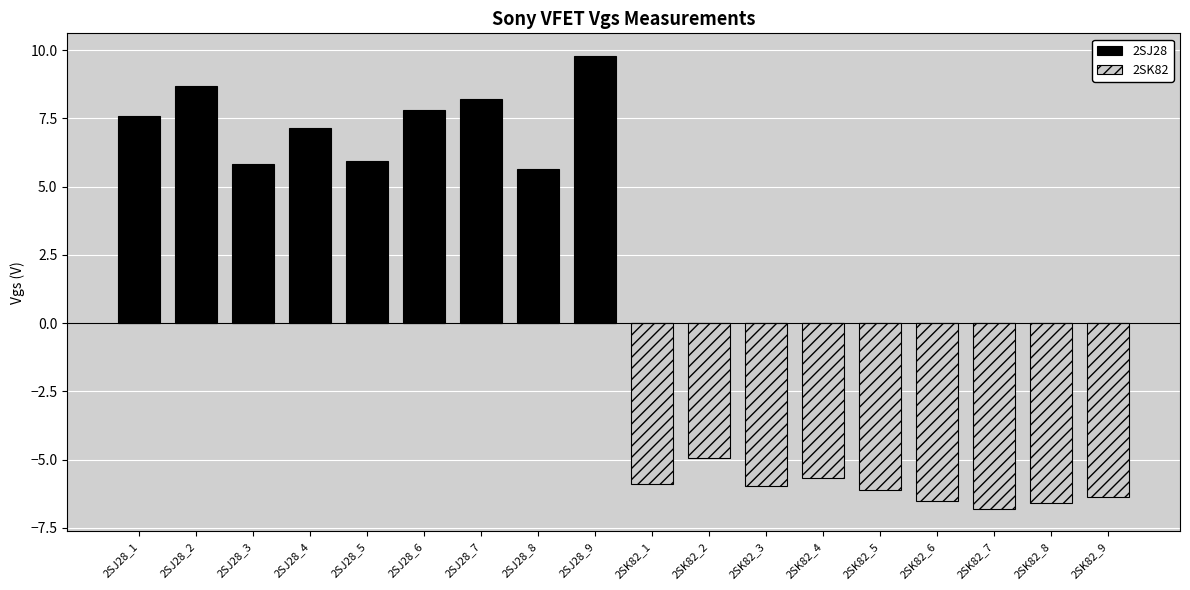

How many values in the 2SK82 series are below 0?

9